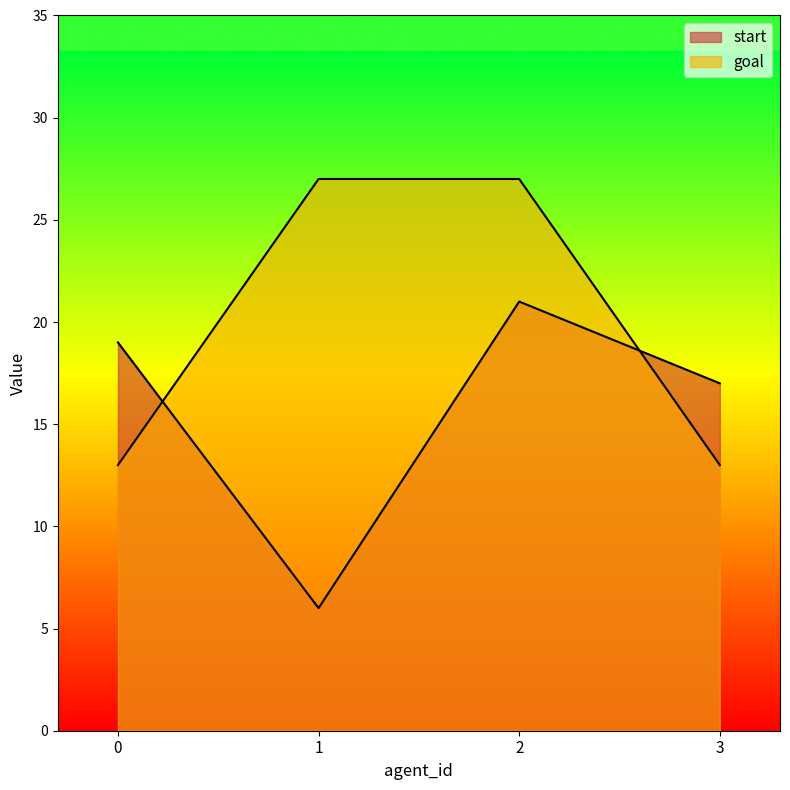

Is it true that goal equals 27 at 1?

True